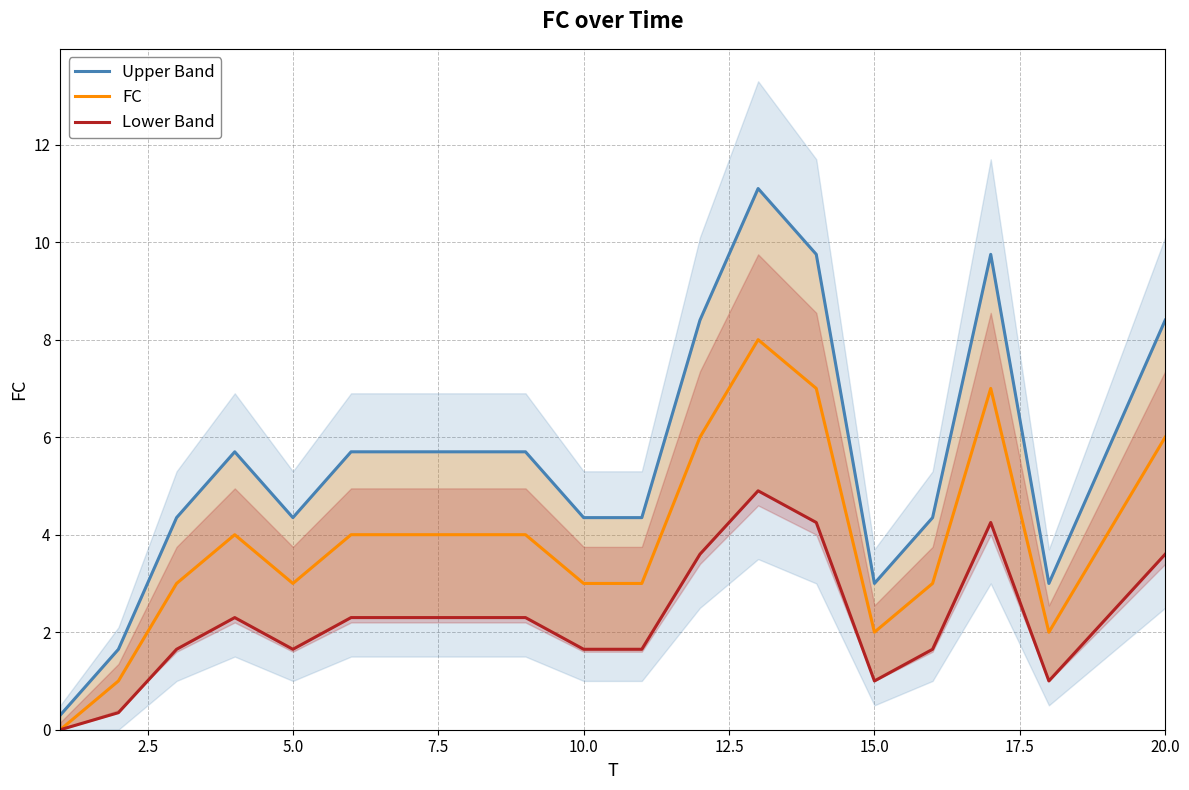

List the series in order of their peak value, lowest first.

Lower Band, FC, Upper Band